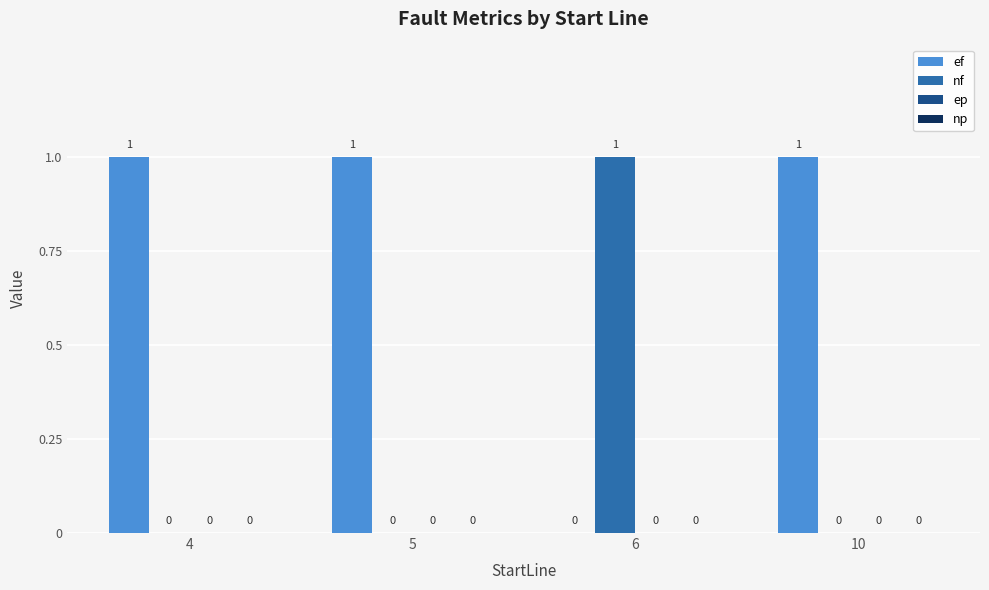

How many data points does each series have?

4